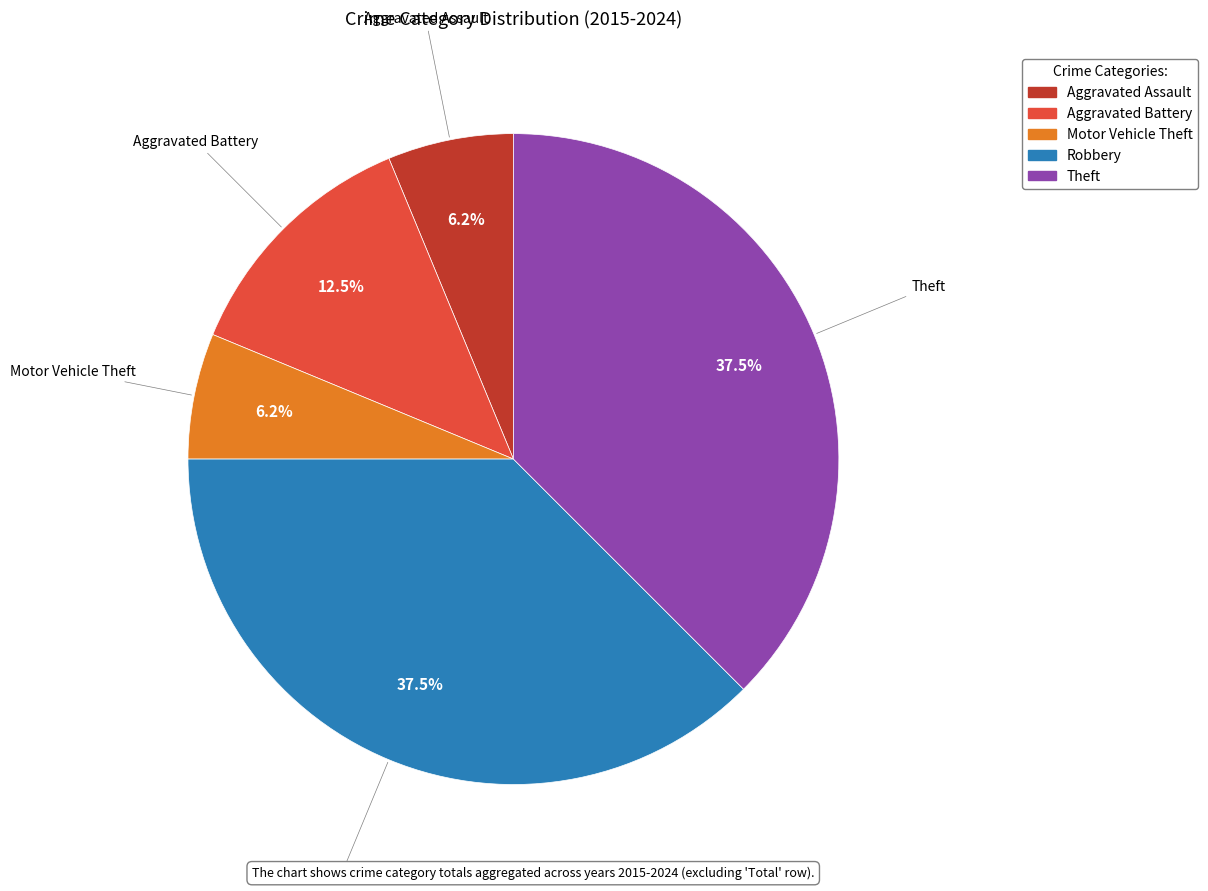

Count the number of slices in the pie.

5